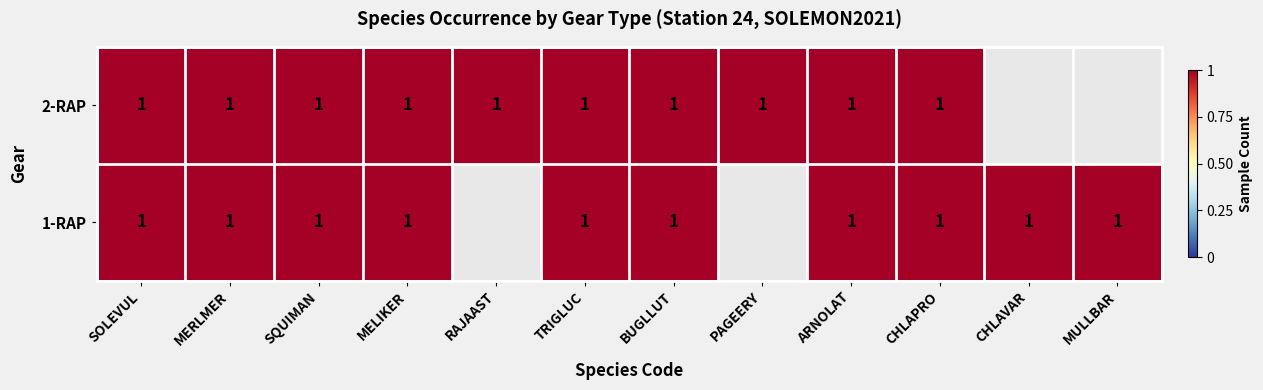

Rank the series by their maximum value, from highest to lowest.

2-RAP, 1-RAP